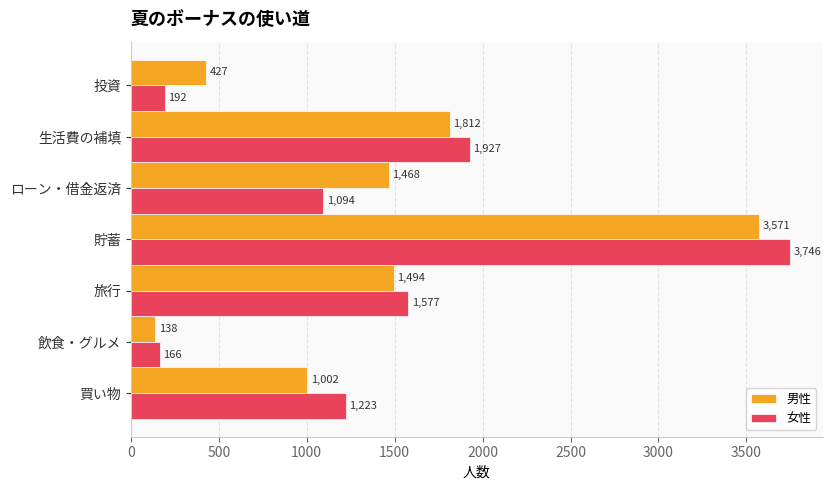

What are all the series names shown in the legend?

男性, 女性